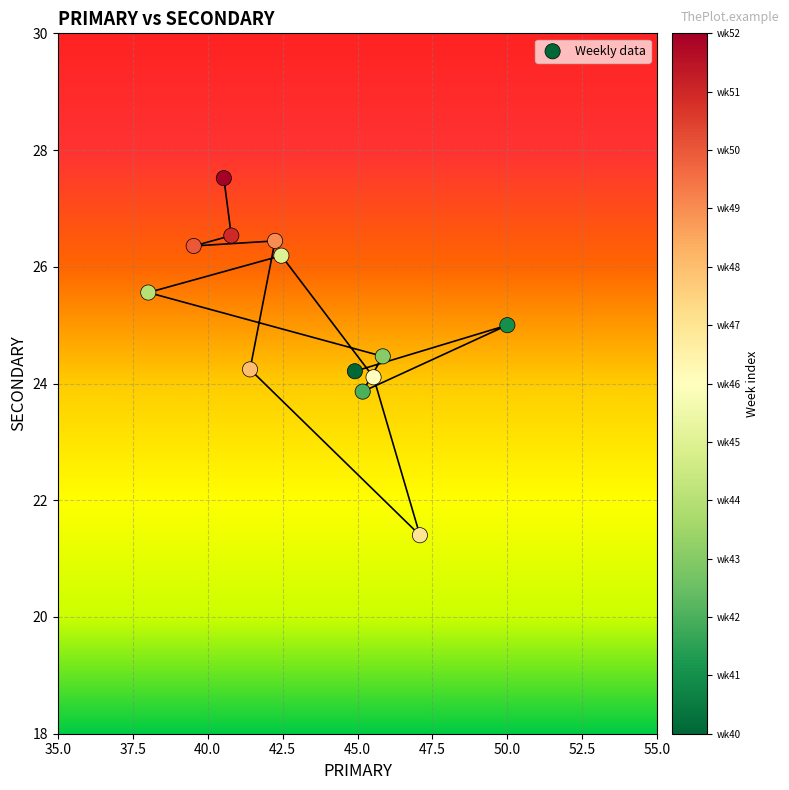

What is the range of X values (max minus min)?

12.0